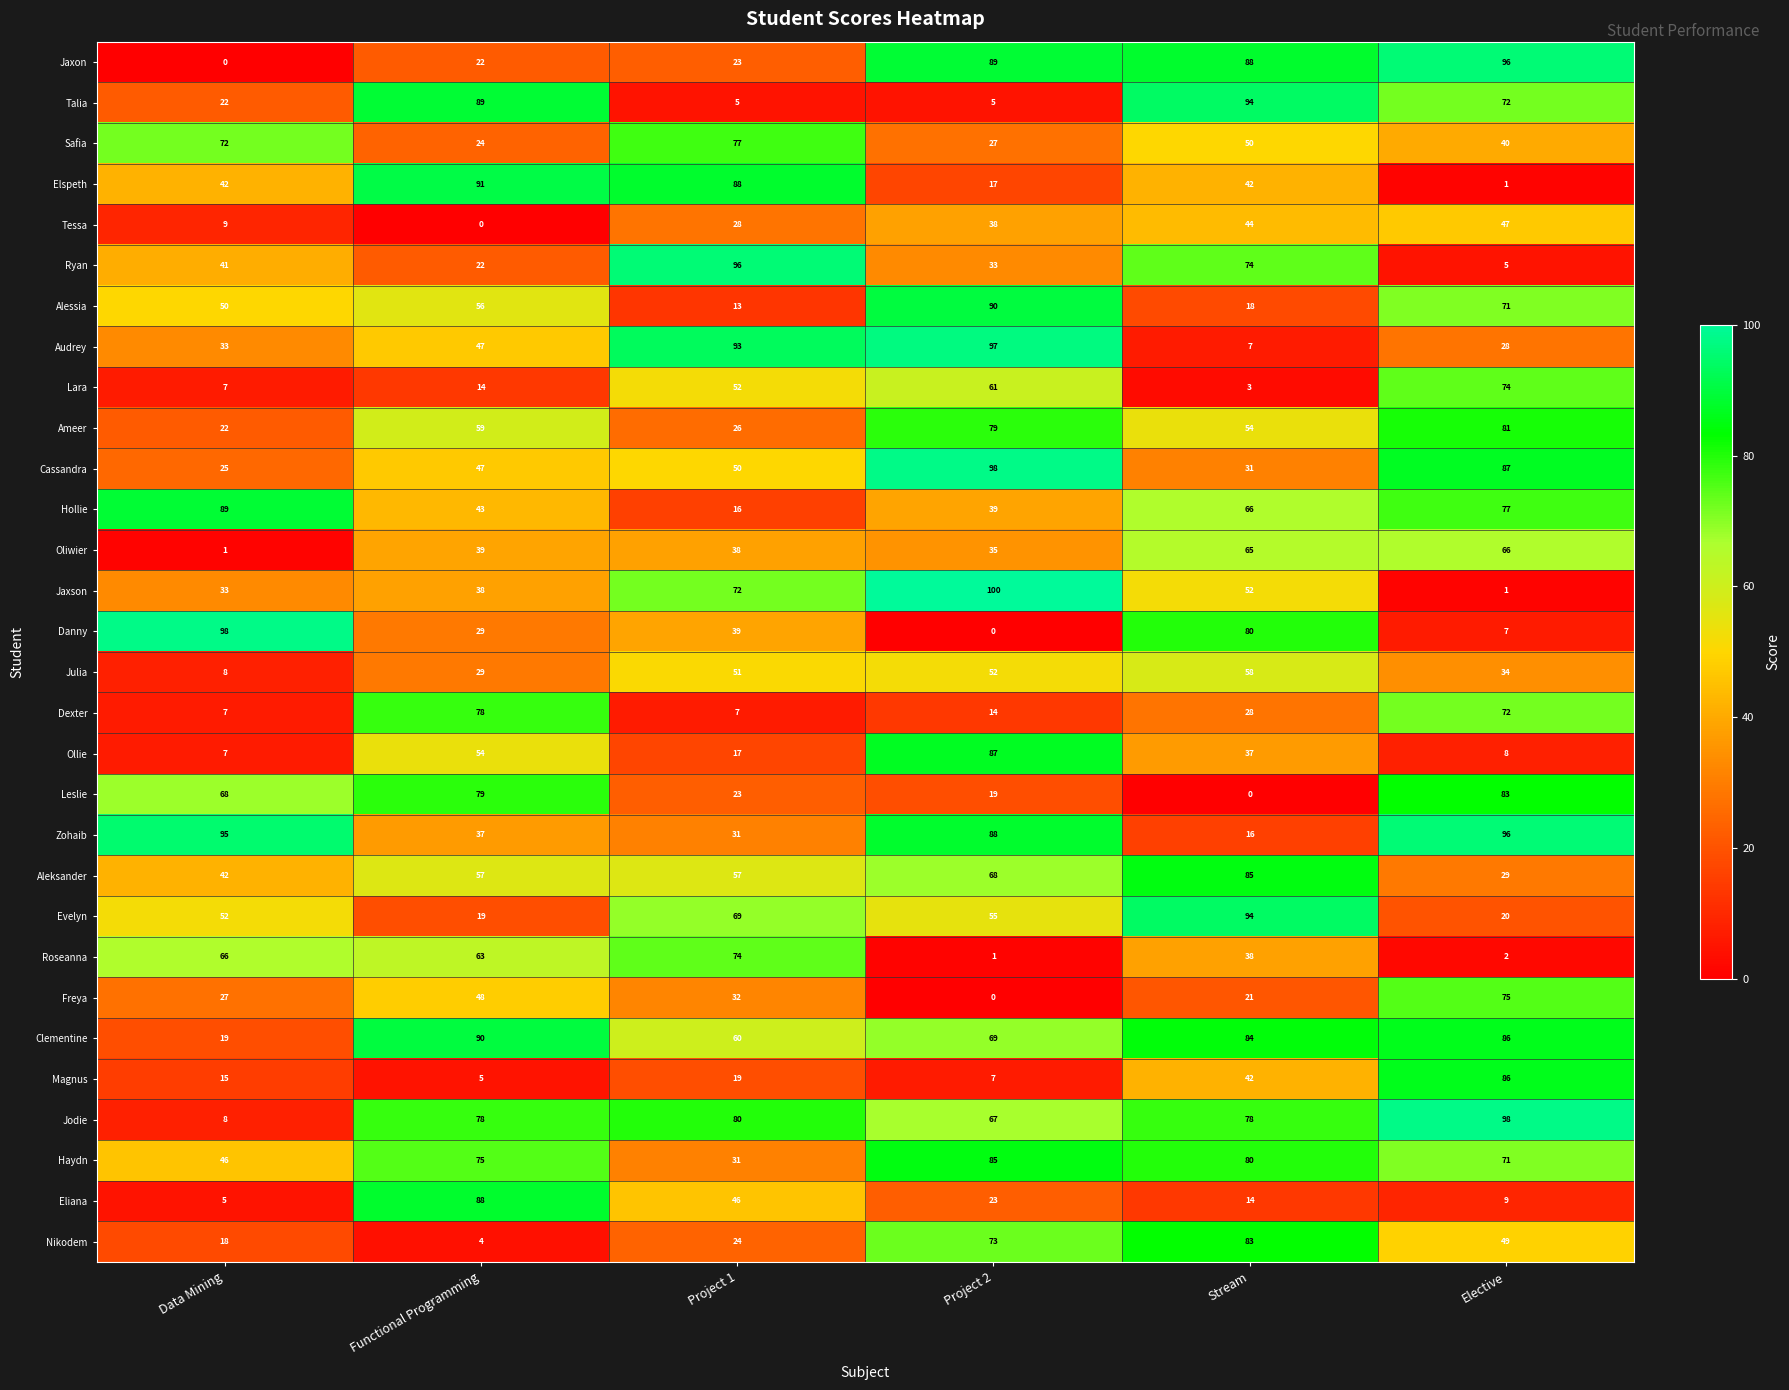

The value of Hollie at Data Mining is 146. True or false?

False